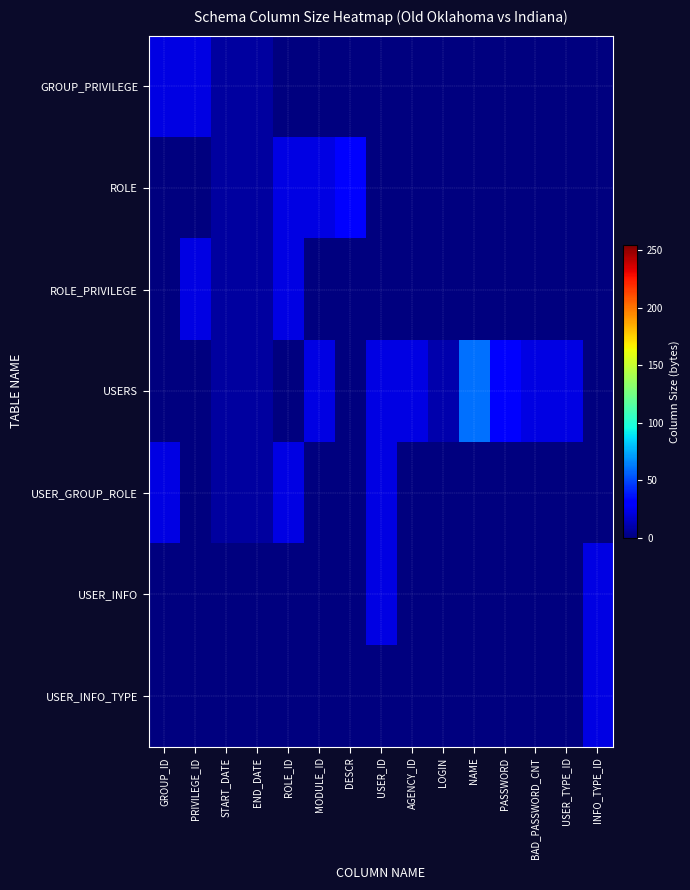

What is the spread (max minus min) of values at START_DATE?

7